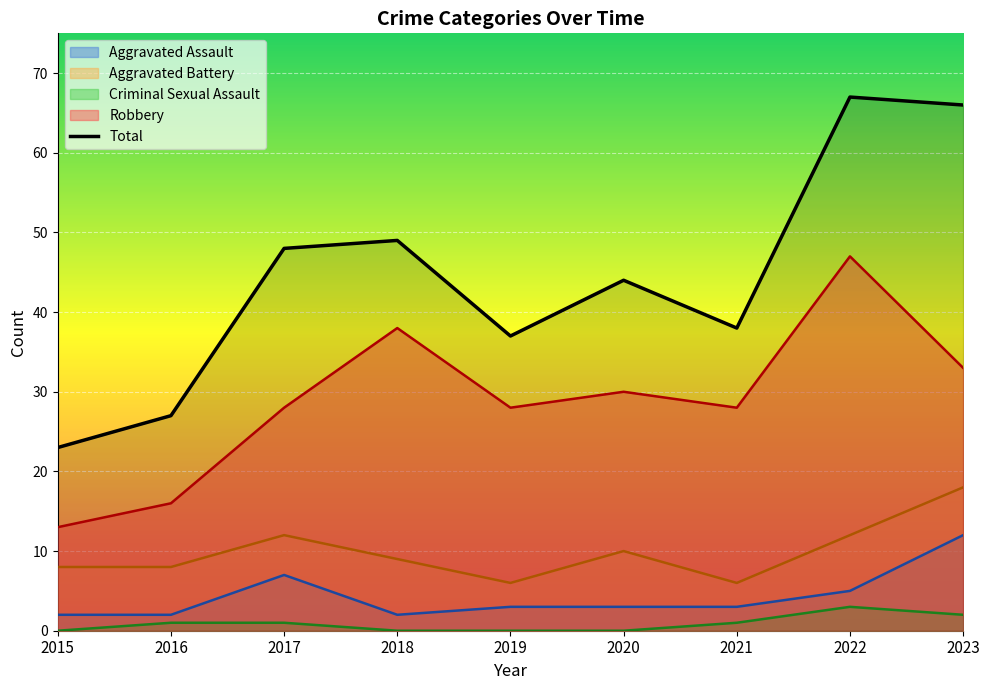

List the labels in order of value, smallest first.

2015, 2016, 2019, 2021, 2020, 2017, 2018, 2023, 2022